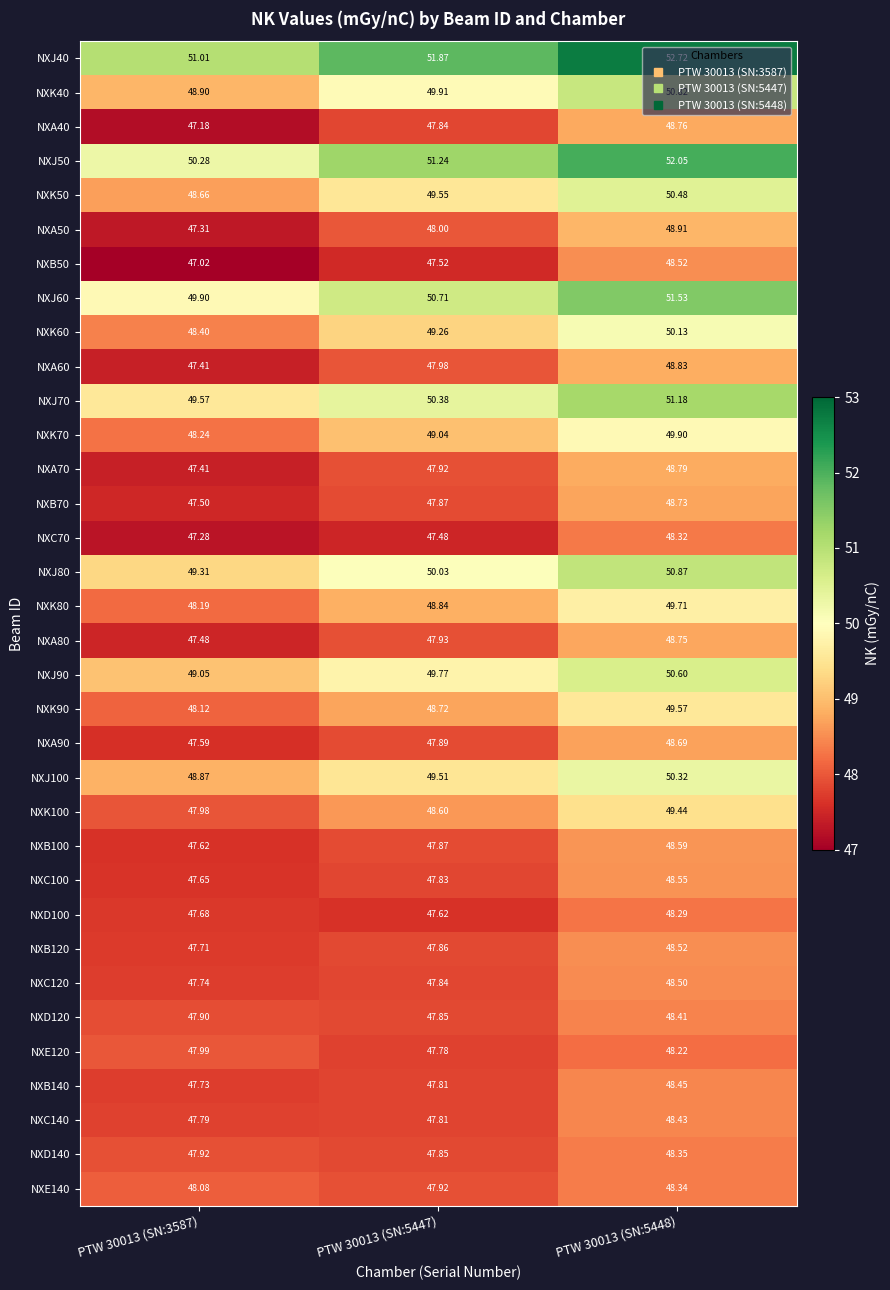

How many series are shown in this chart?

34